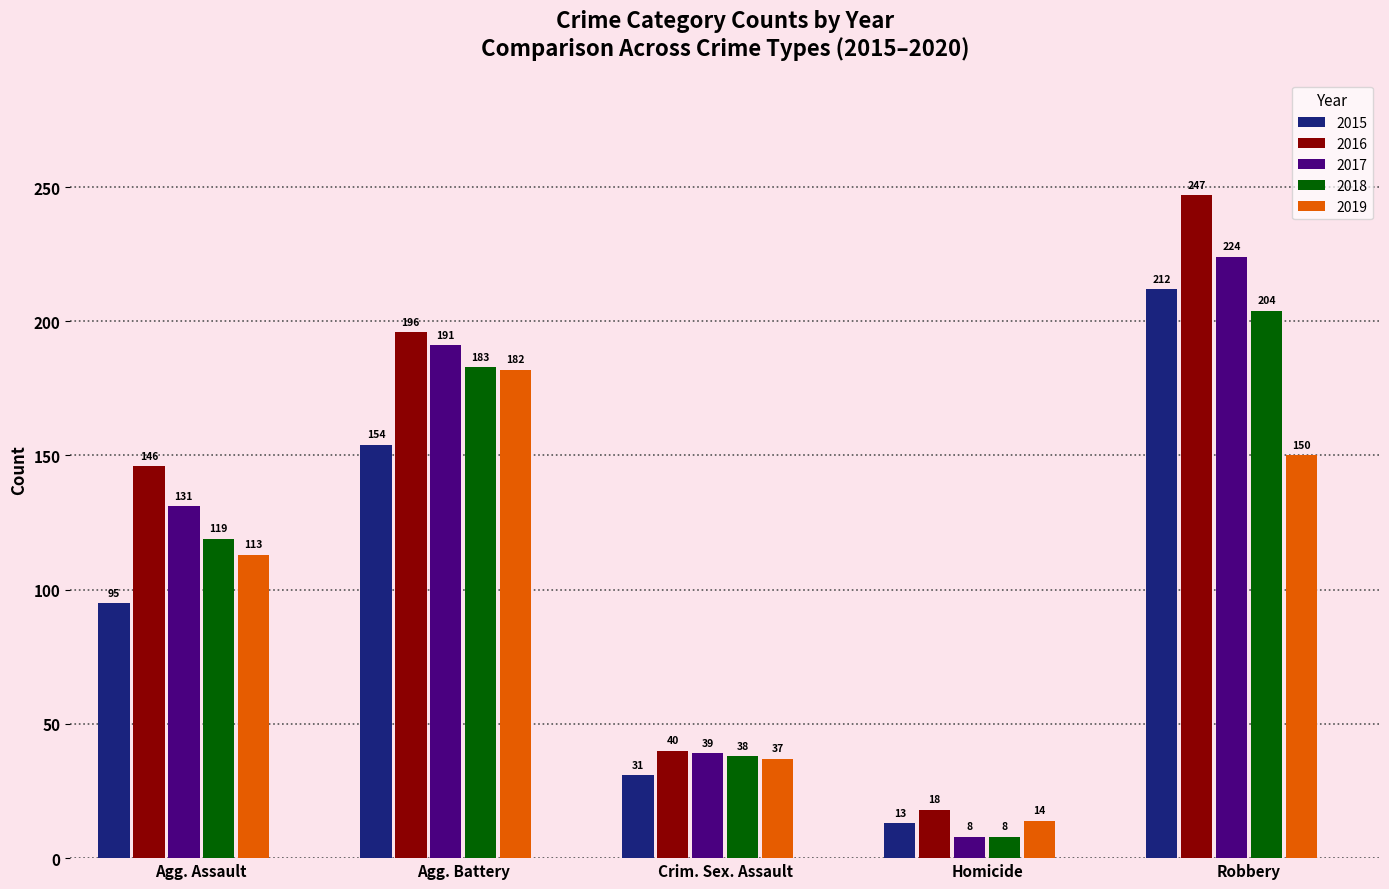

At how many categories does at least one series exceed 177?

2